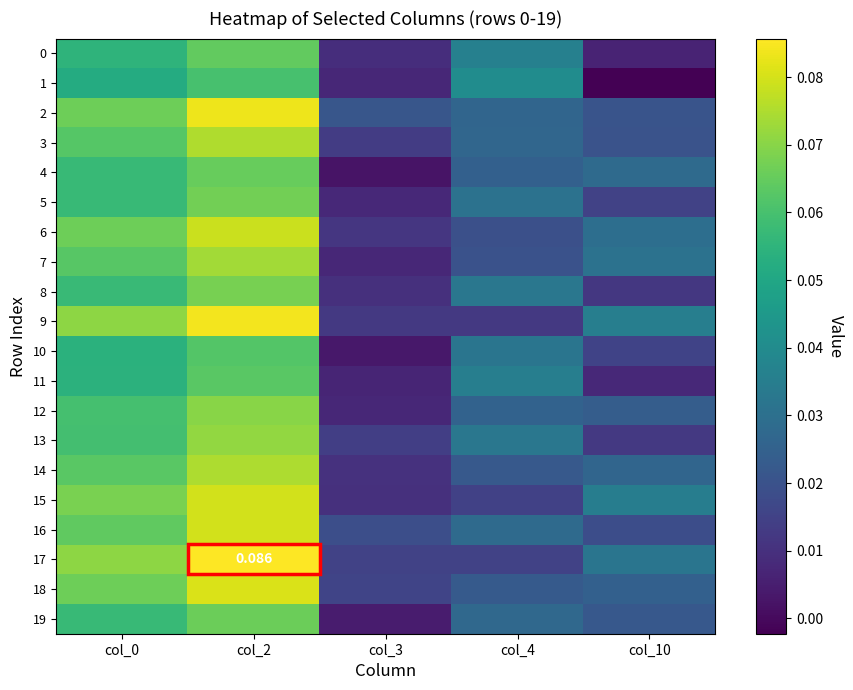

The value of 3 at col_3 is 0.0. True or false?

True